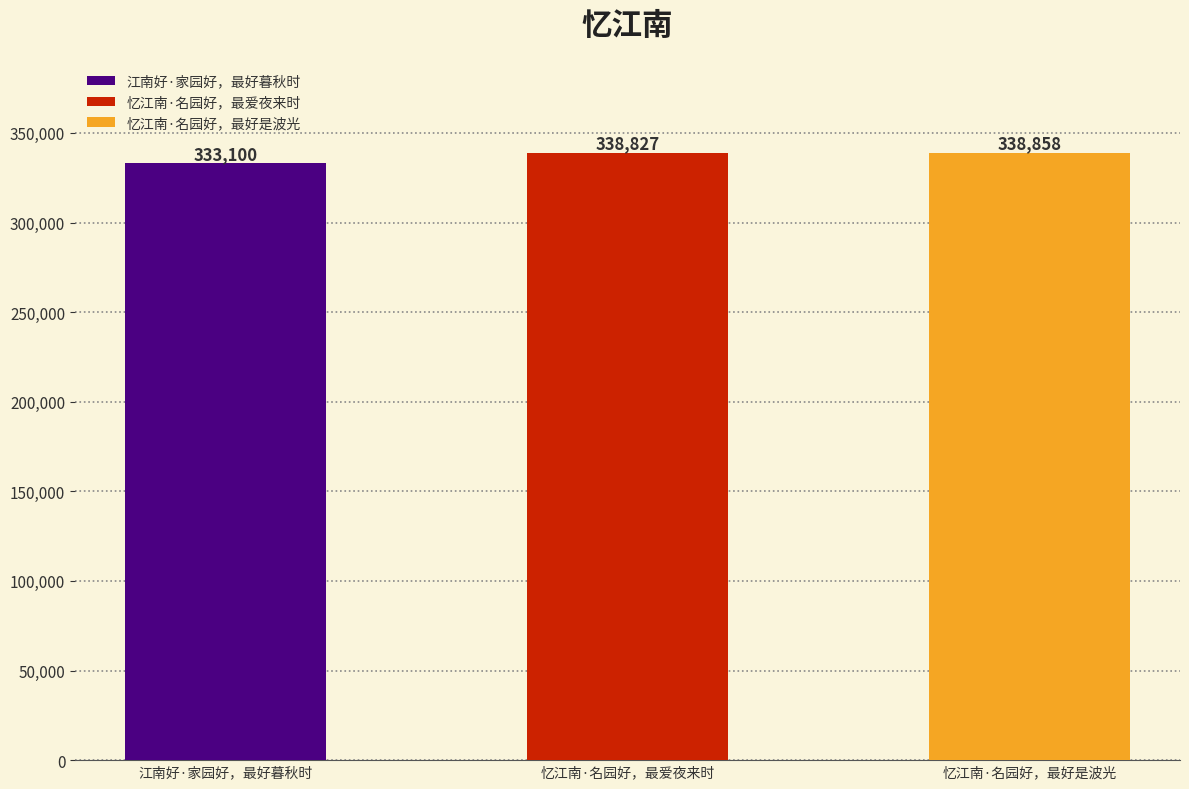

The value at 忆江南·名园好，最好是波光 is 68188. True or false?

False